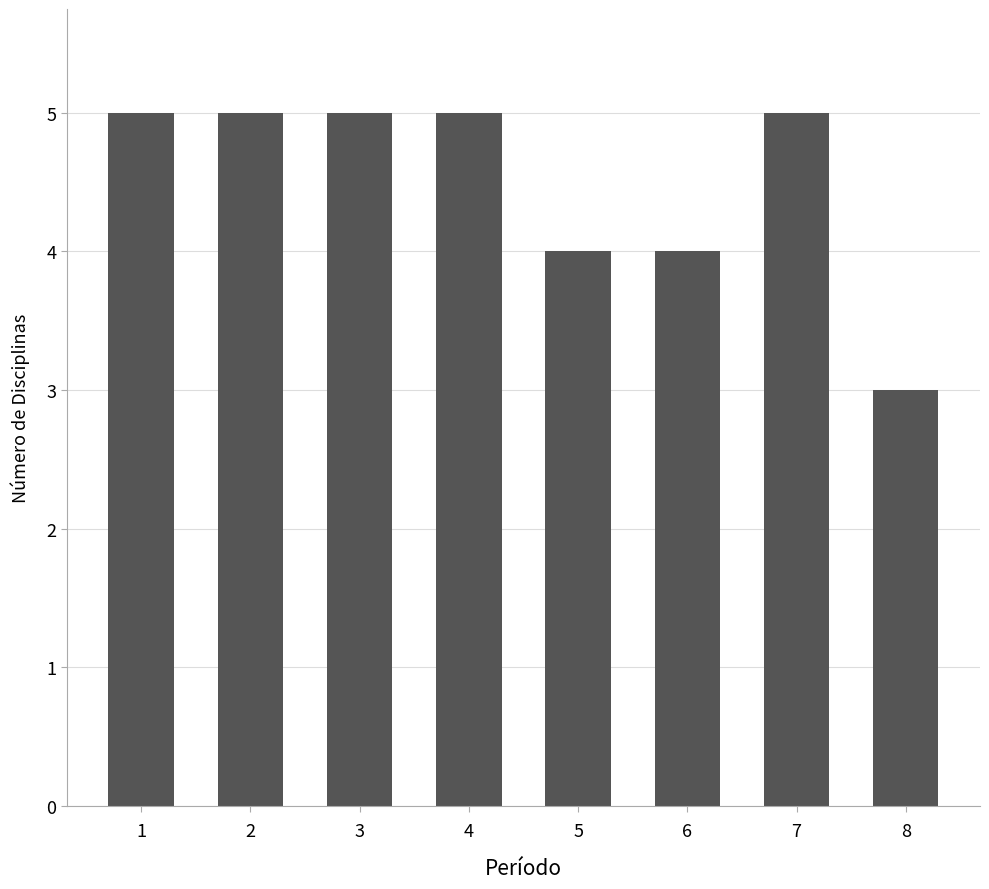

The chart shows a value of 5 at 4. True or false?

True